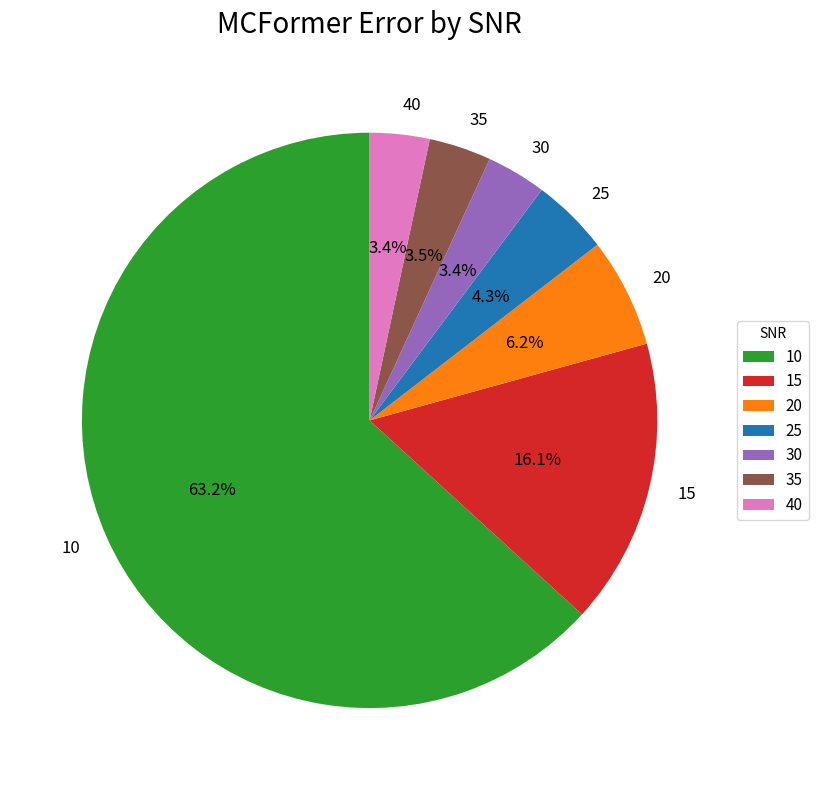

The 40 slice represents 3% of the pie. True or false?

True